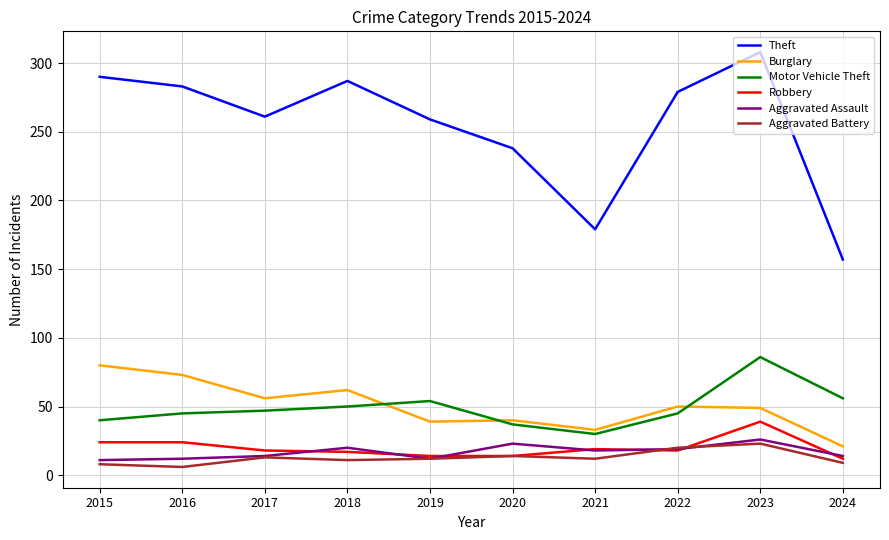

Is this an area chart (filled region under the line)?

No